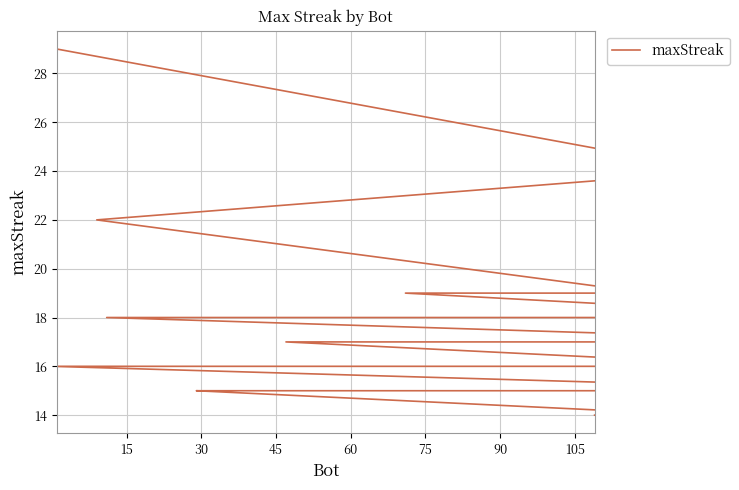

What is the smallest value displayed?

14